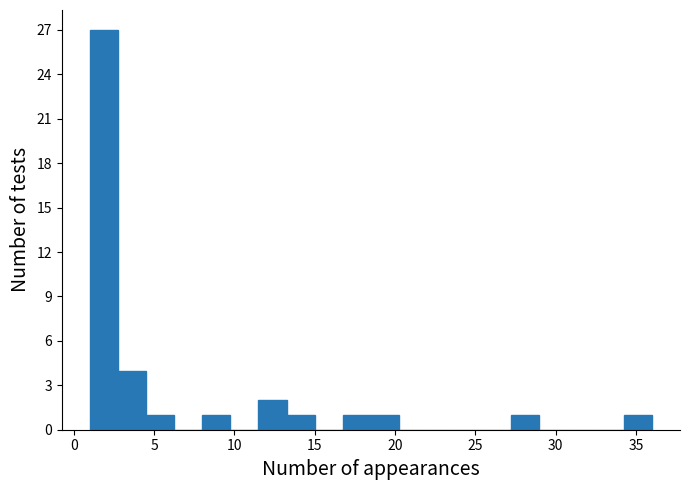

Around what value on the x-axis is the tallest bar? Give the approximate position of its centre, as read against the axis.

2.0